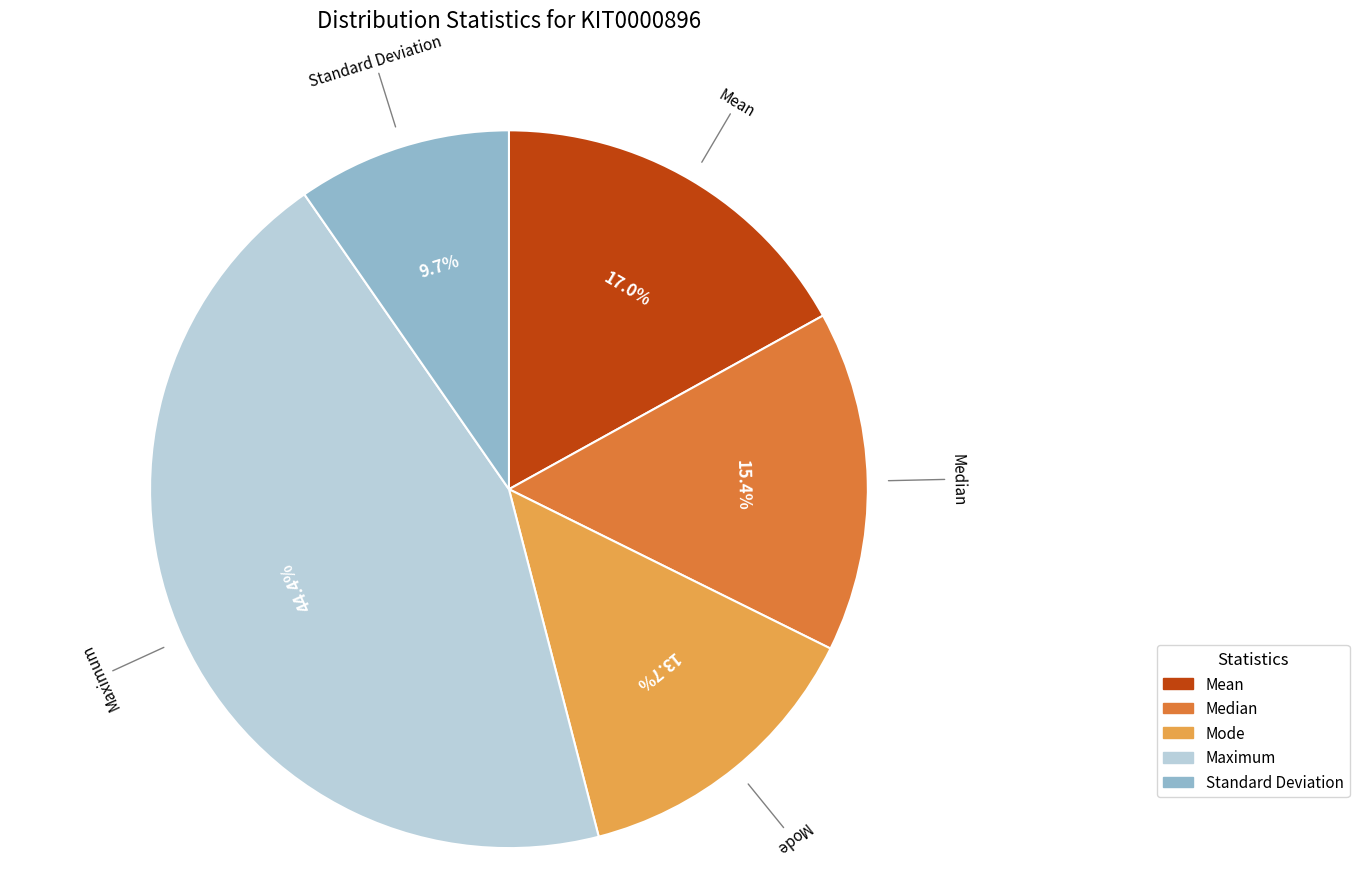

Which slice is the largest?

Maximum